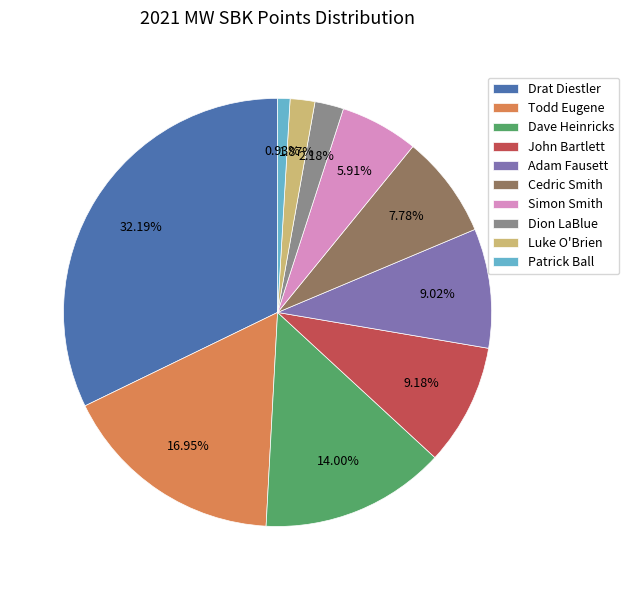

To the nearest percent, what percentage of the pie is Dion LaBlue?

2%